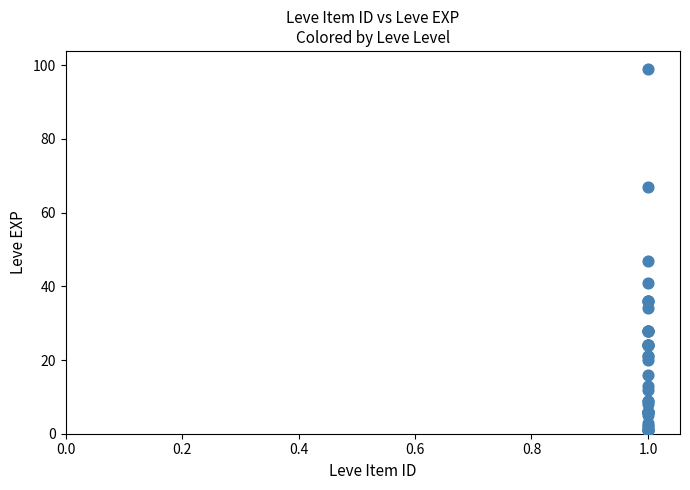

What Y value in the scatter plot is closest to 50?

47